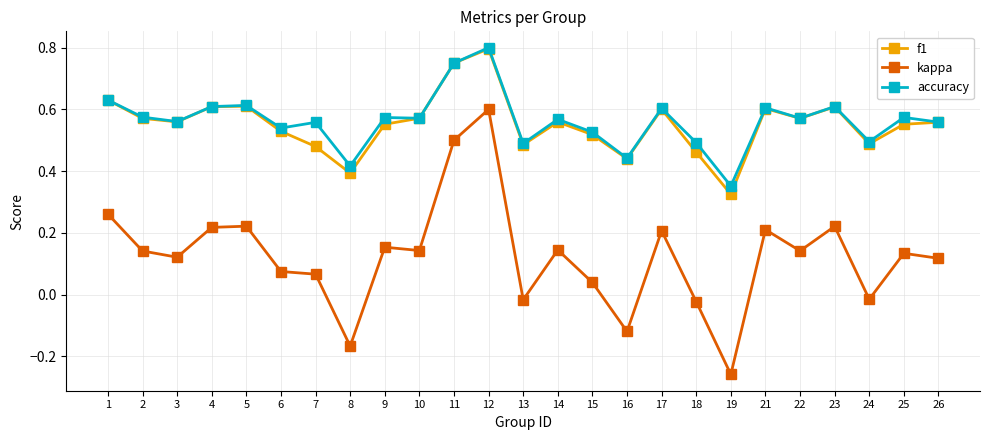

Which label corresponds to the smallest value in the chart?

19